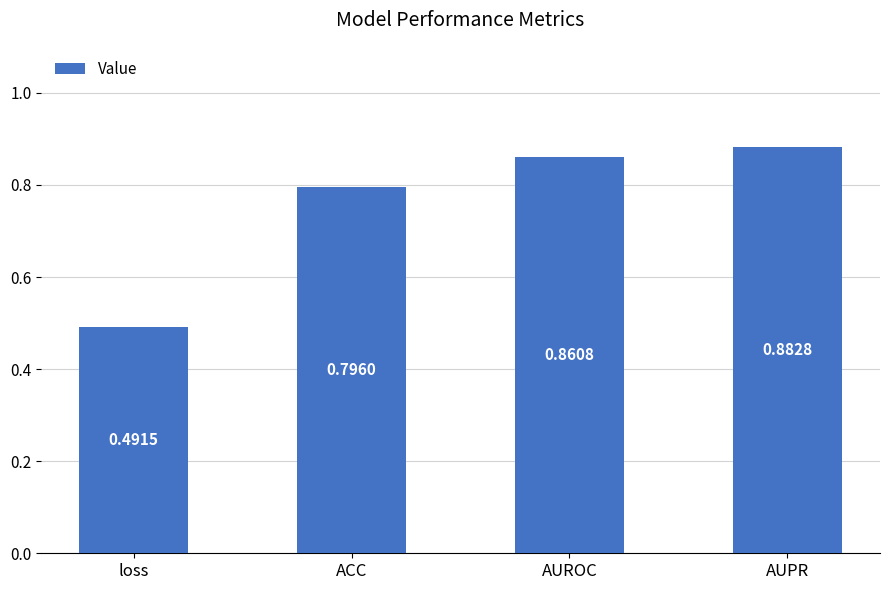

Count the number of categories in the chart.

4